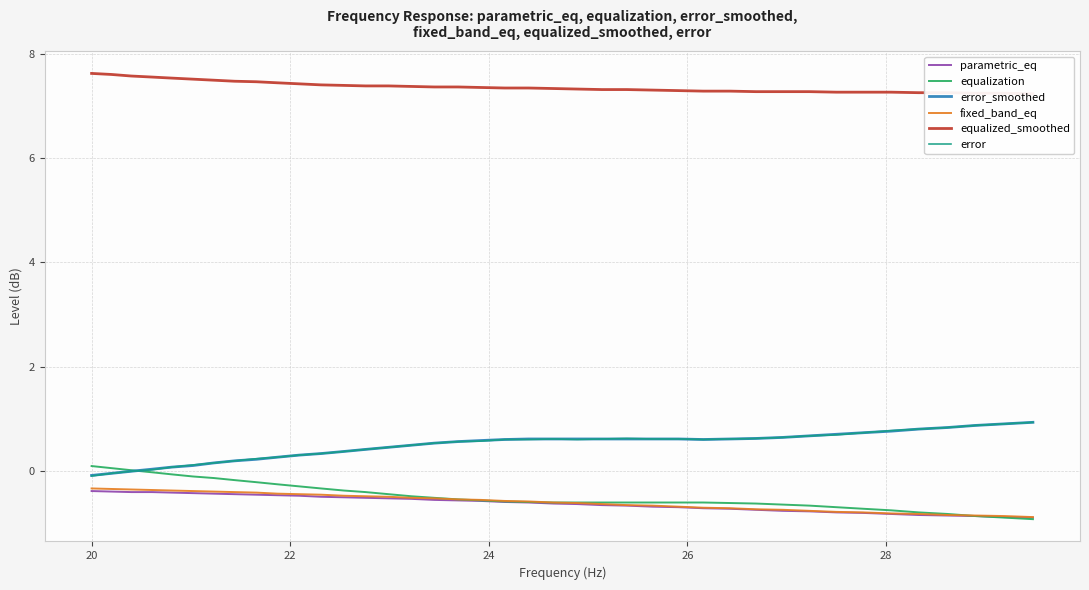

What is the maximum value for error_smoothed?

0.9